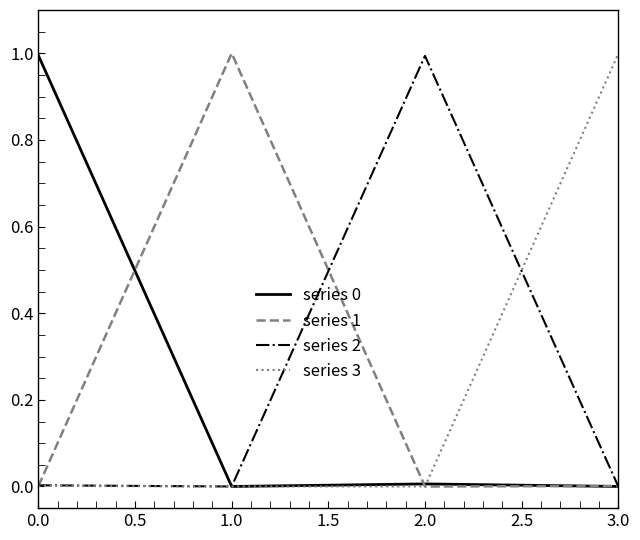

The series 1 series shows 0.4 at 1.0. True or false?

False